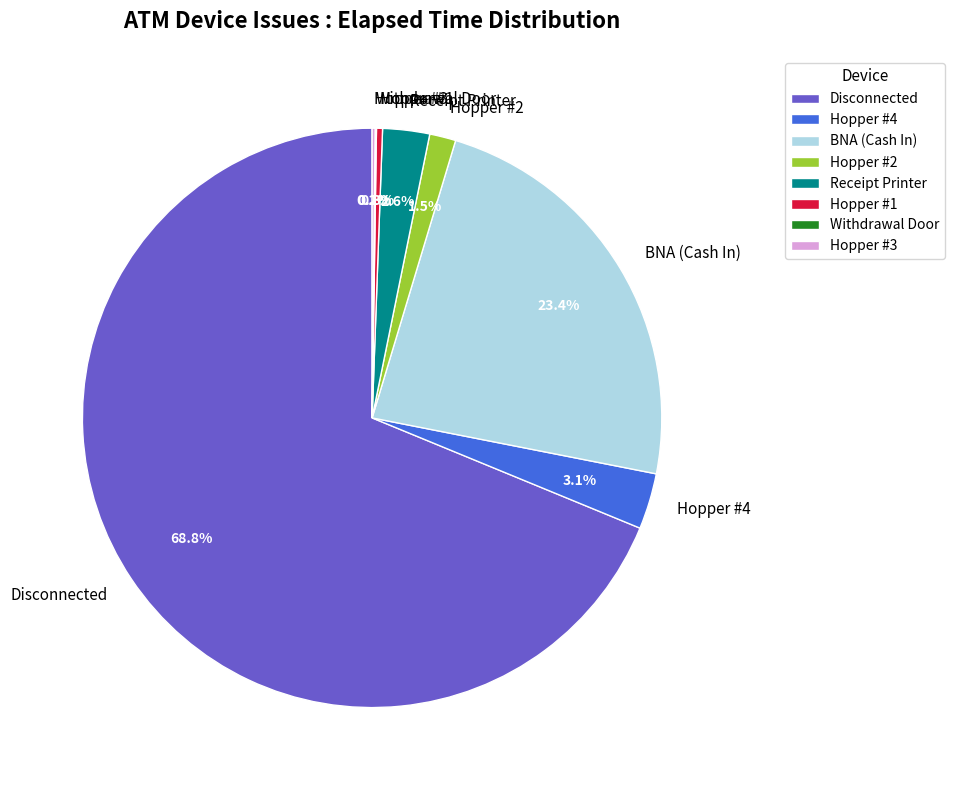

What percentage is NOT represented by Disconnected?

31.2%